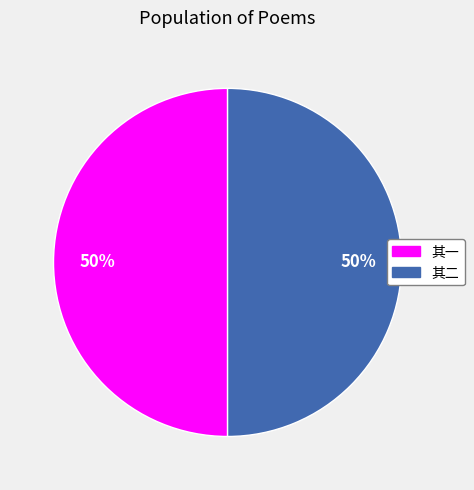

How many segments does this pie chart have?

2